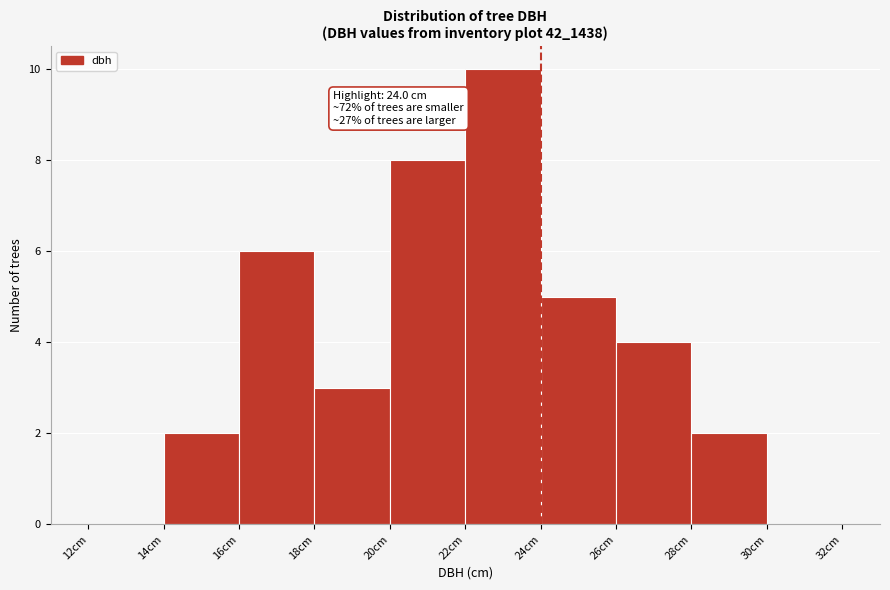

Which range on the x-axis has the tallest bar?

22 to 24